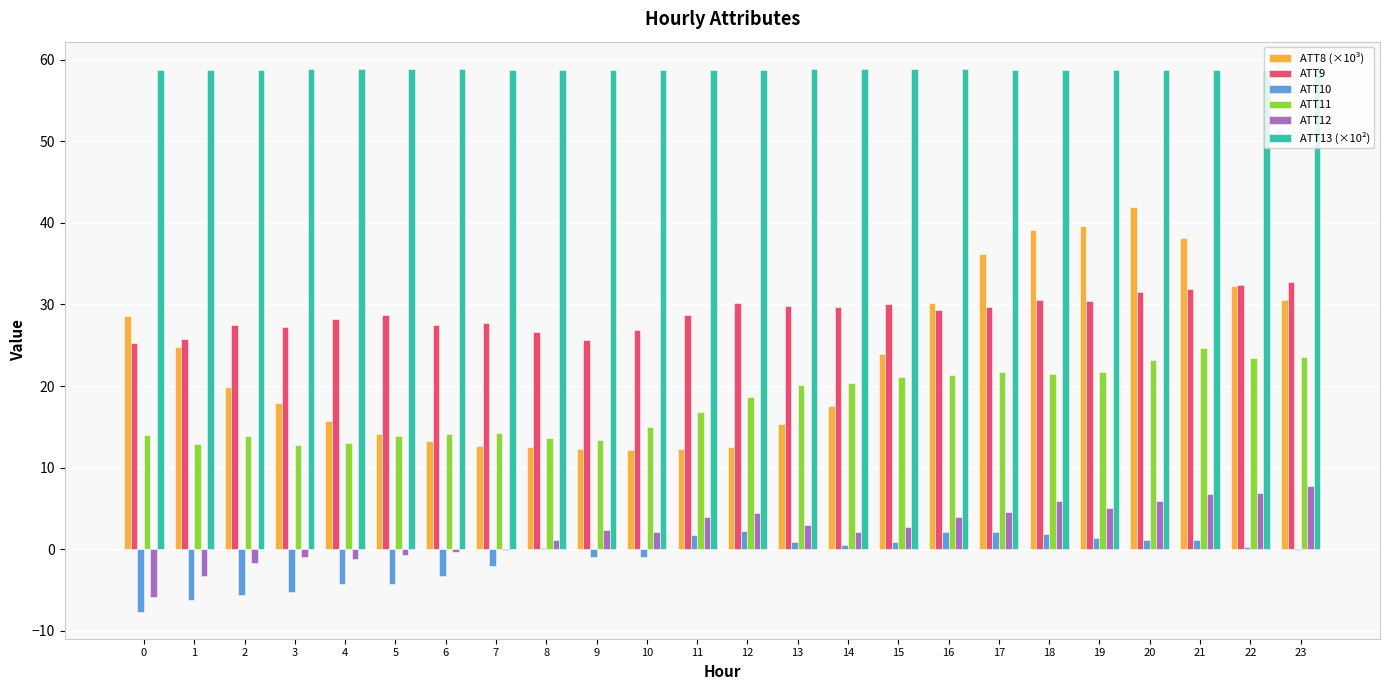

What value does the ATT8 (×10³) series have at 3?

17.9